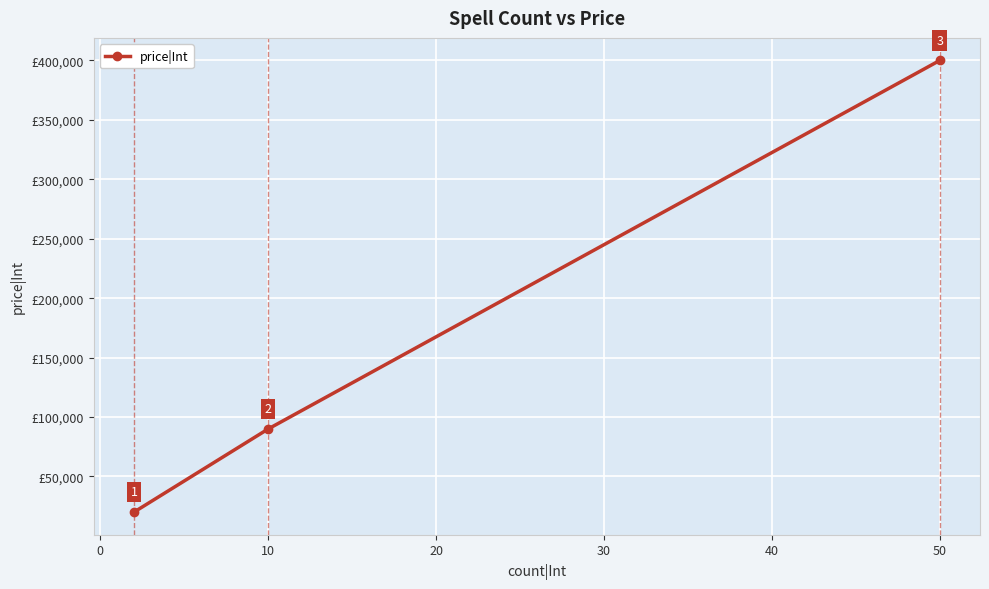

How many data points does each series have?

3